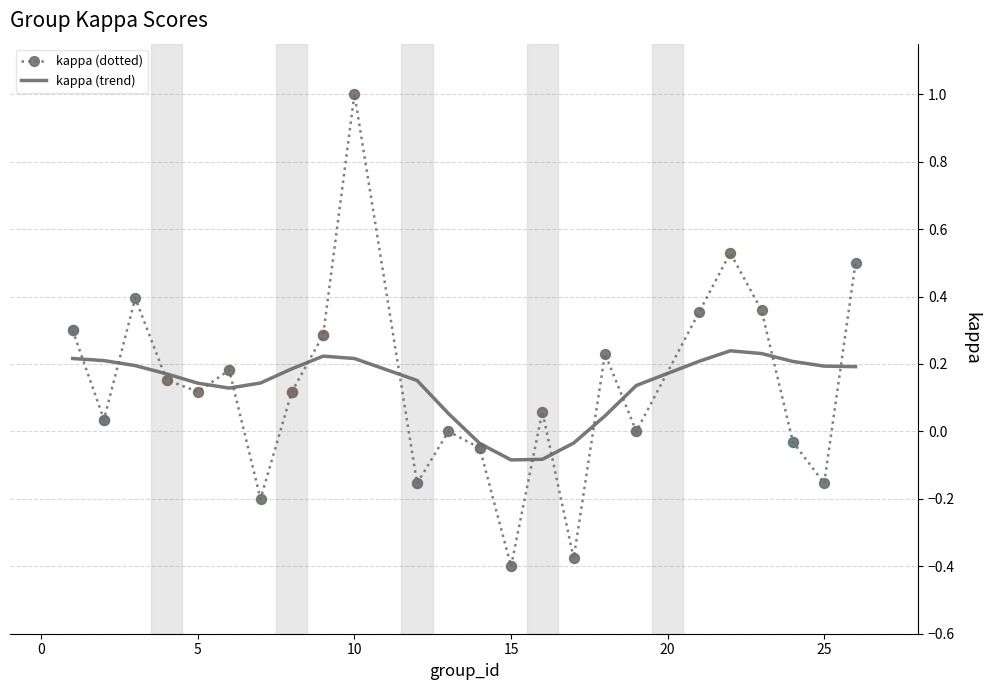

Which series has the largest range (max minus min)?

kappa (dotted)